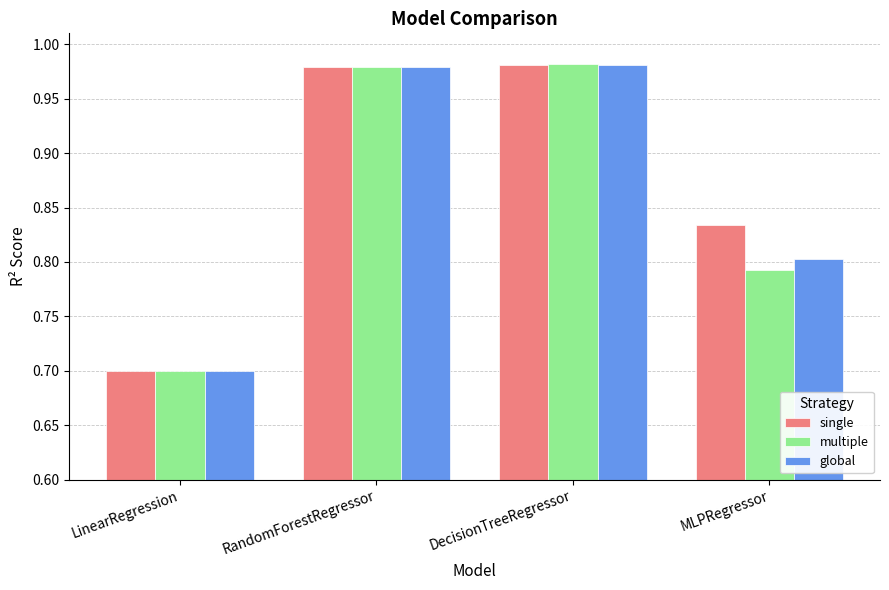

Is it true that single equals 0.2 at MLPRegressor?

False